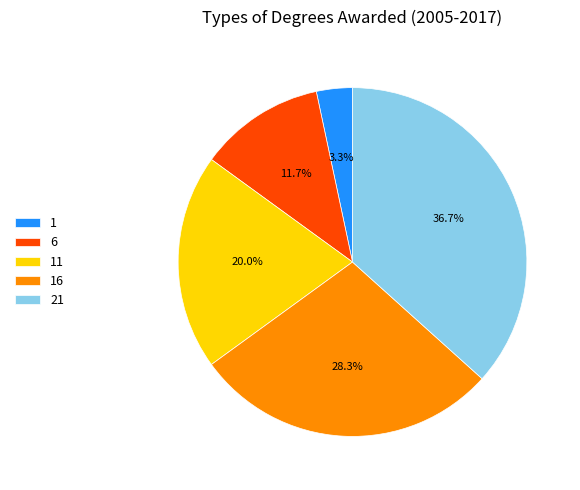

What is the ratio of the value at 6 to the value at 21?

0.3